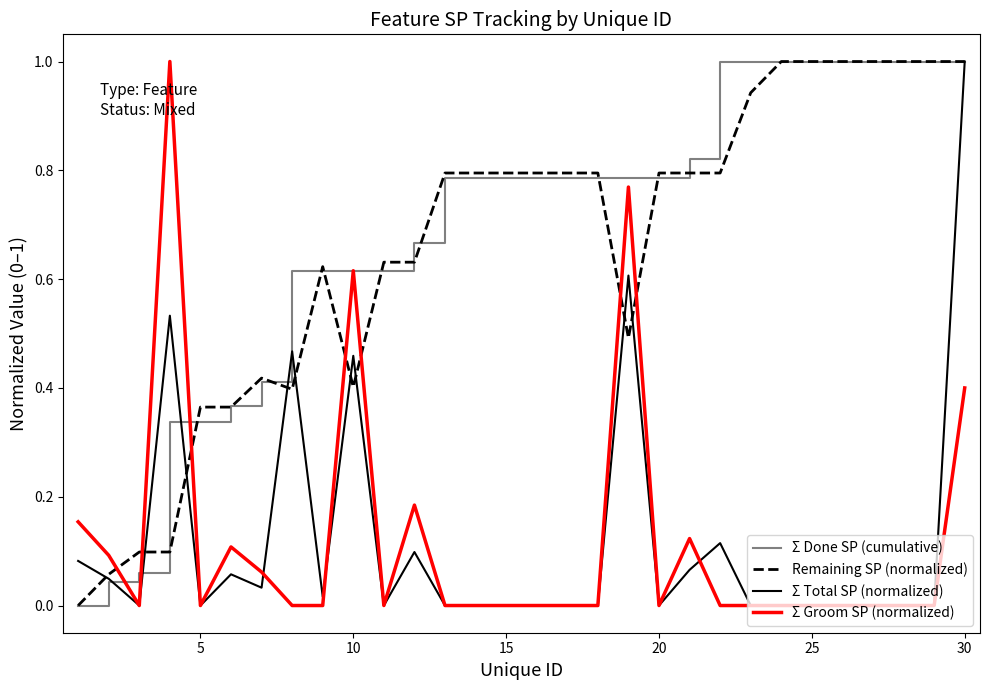

What is the highest value of the Σ Groom SP (normalized) series?

1.0